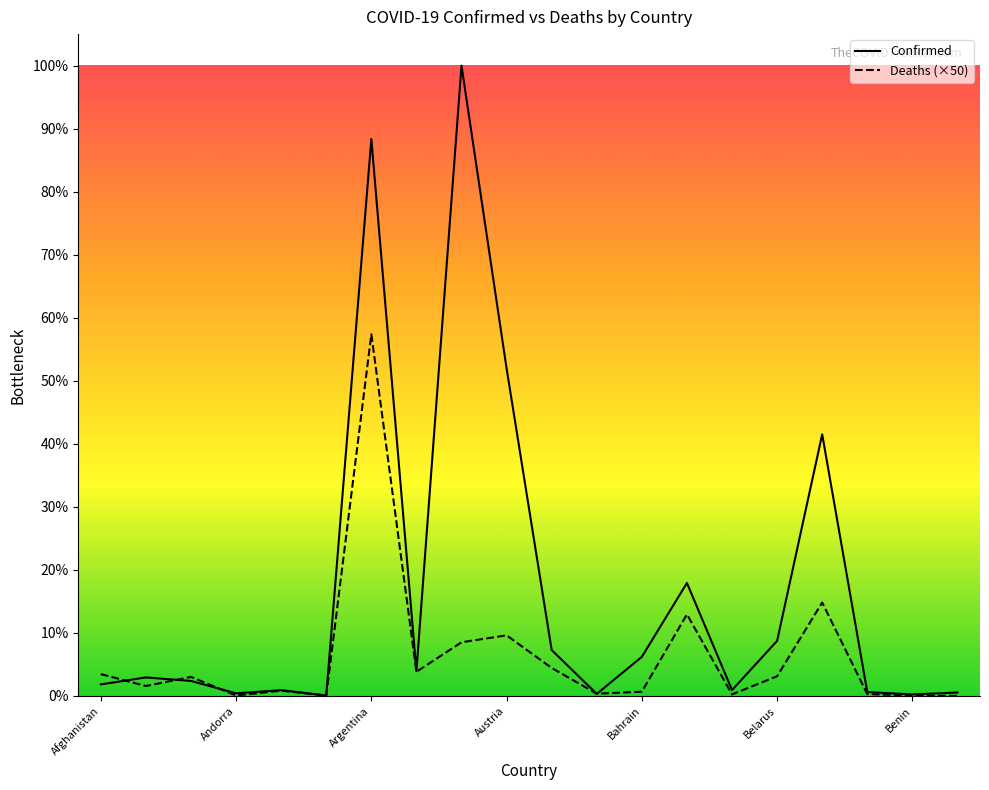

Which series has the largest total across all categories?

Confirmed